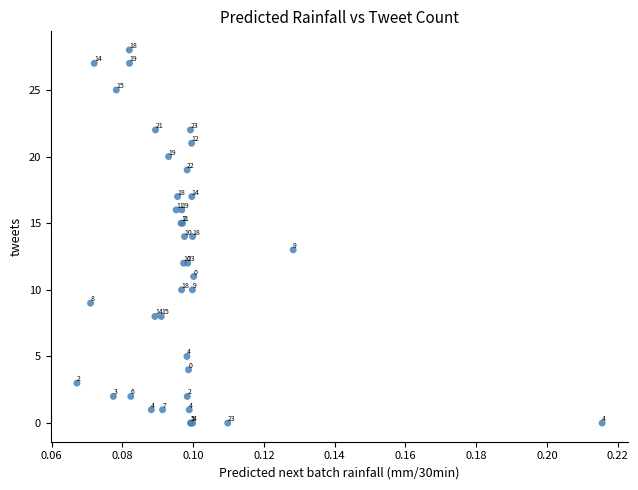

What Y value in the scatter plot is closest to 14?

14